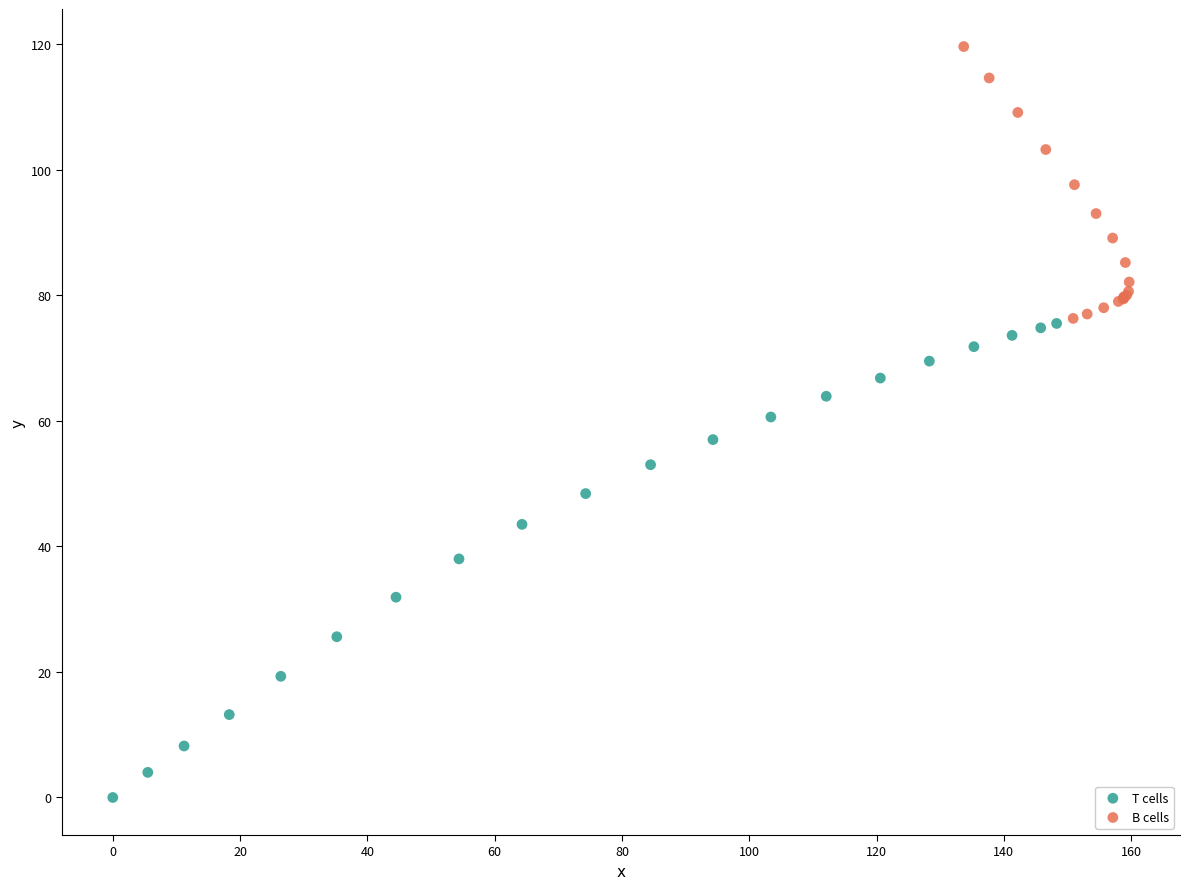

Which series has the widest spread of Y values?

T cells